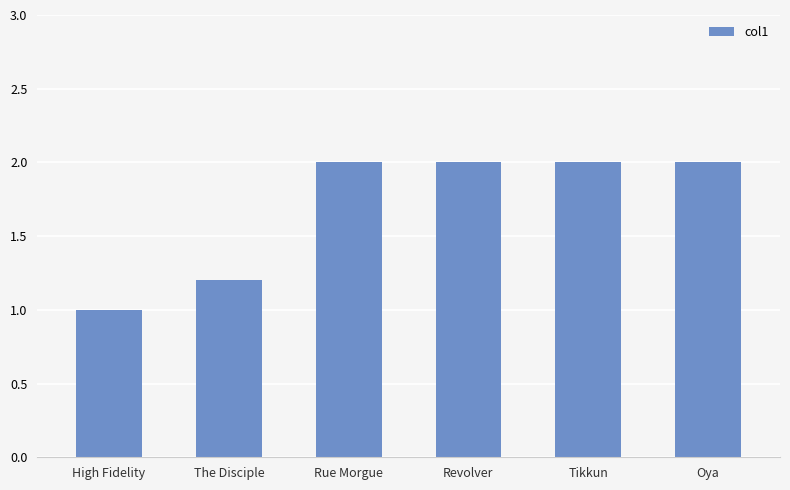

What is the sum of all values?

10.2